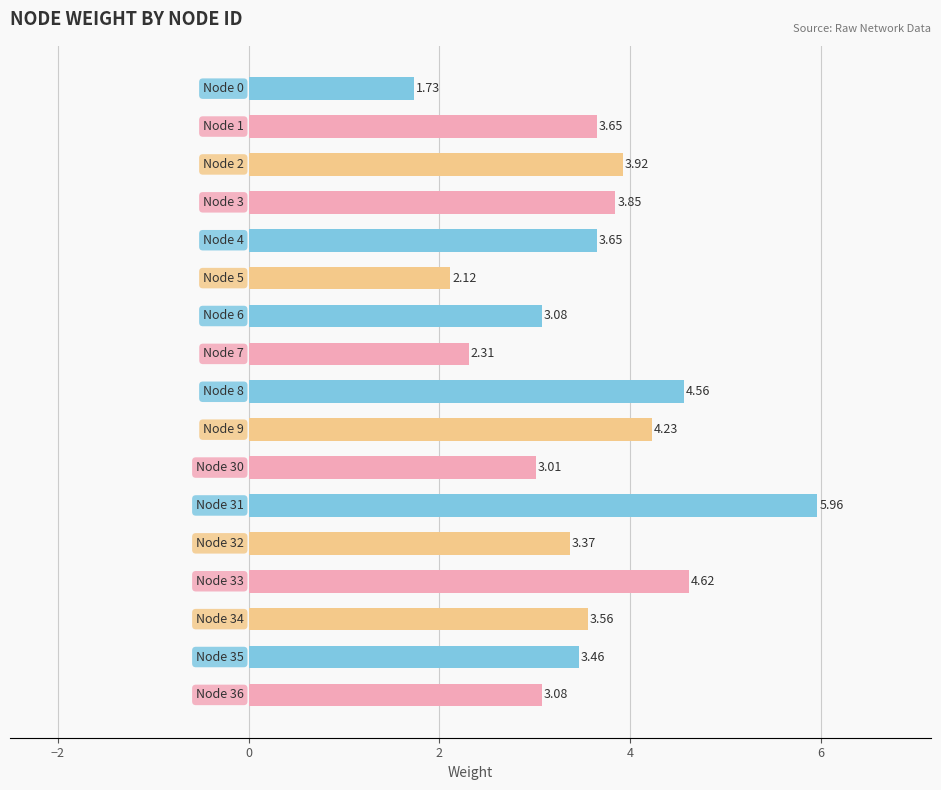

What is the difference between the second highest and minimum values?

2.9